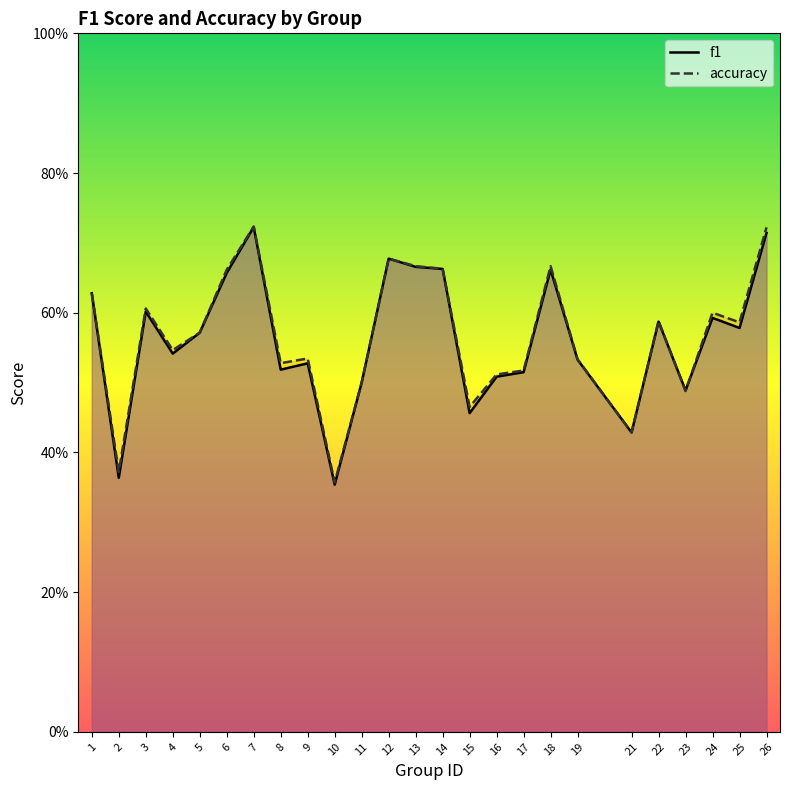

How many lines are shown in the chart?

2